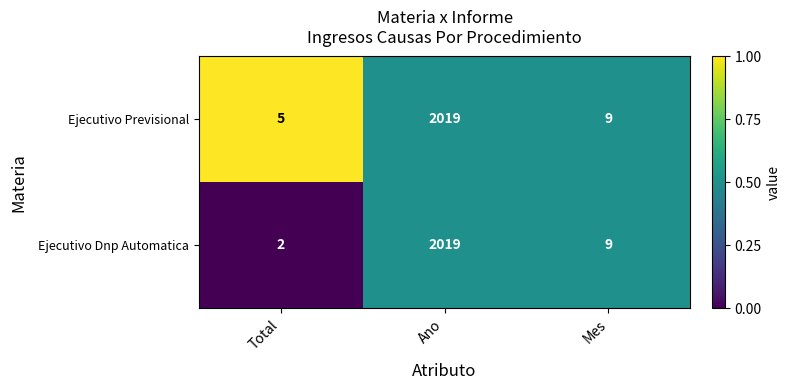

What is the approximate value of Ejecutivo Dnp Automatica at Ano?

2019